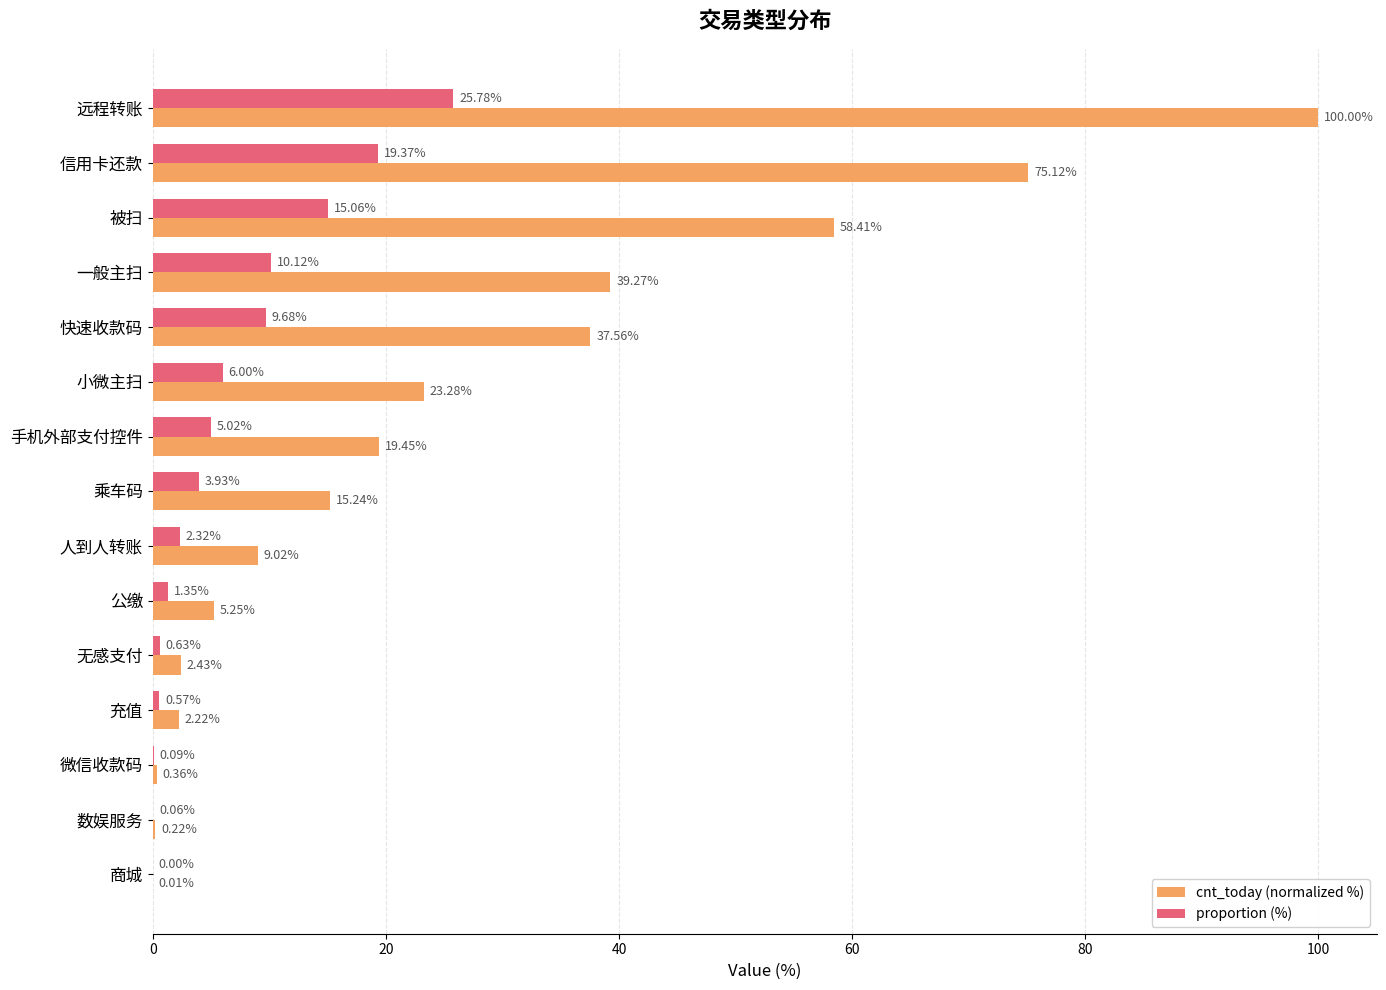

What is the sum of all proportion (%) values?

100.0